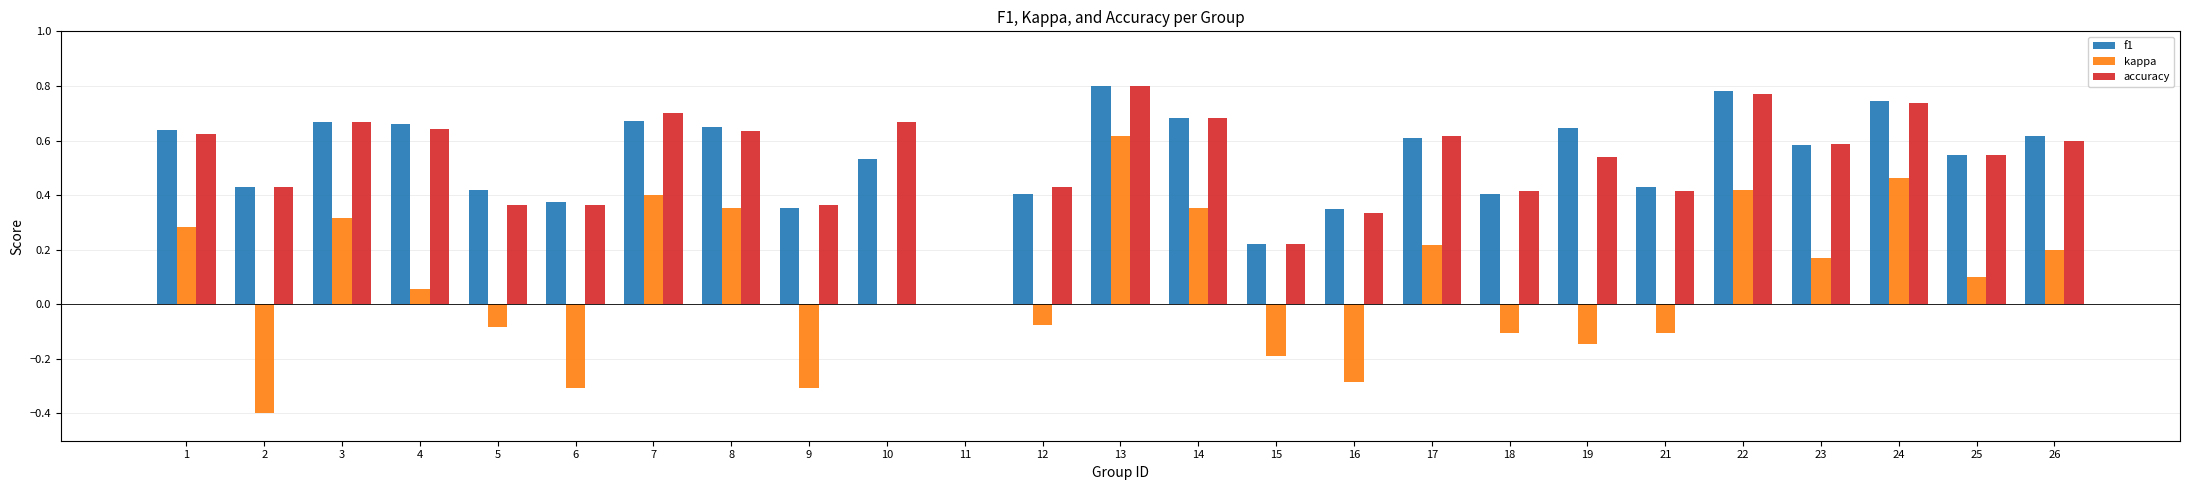

Between 6 and 8, which series saw the biggest shift?

kappa